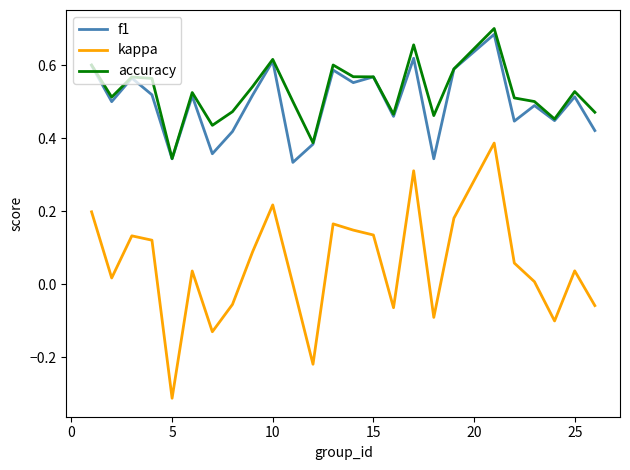

In f1, how many points are lower than both neighbors (excluding endpoints)?

9